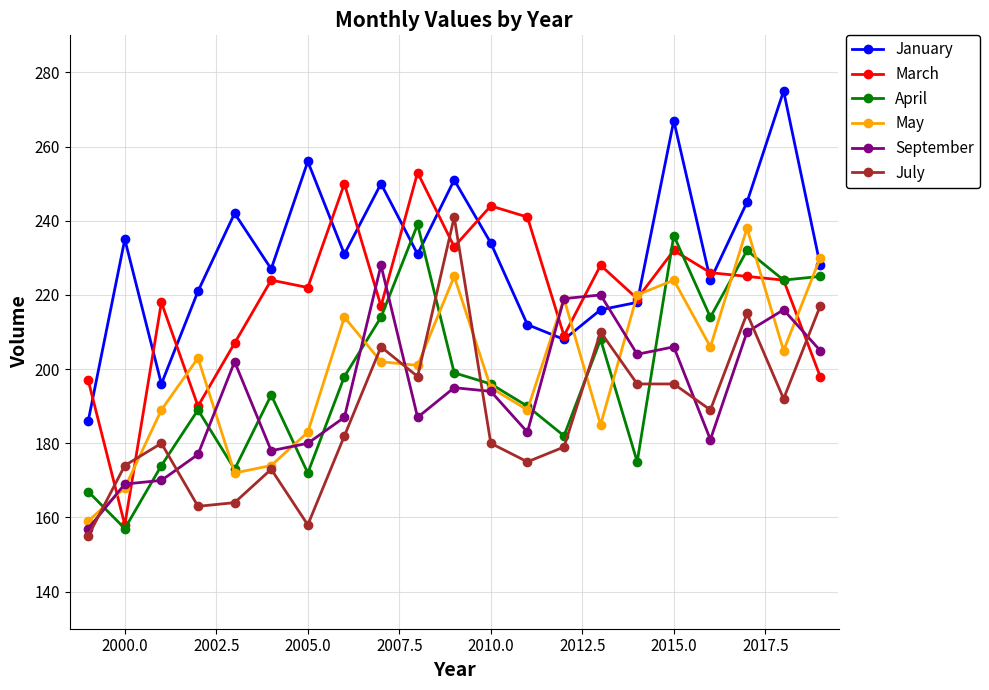

What is the value of the July point at the 15th from the left?

210